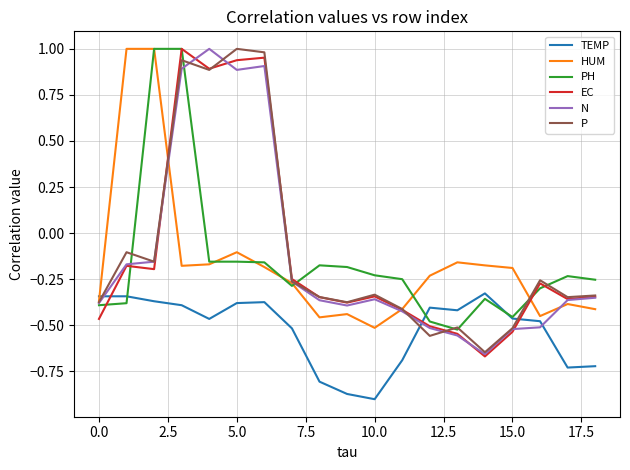

How many lines are shown in the chart?

6